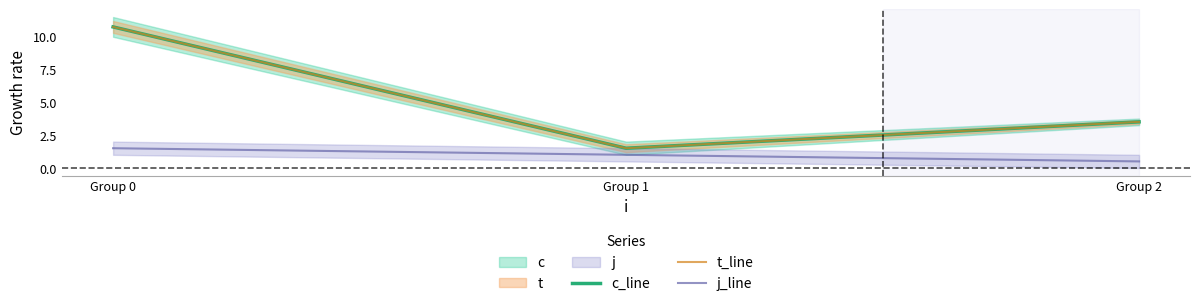

True or false: c_line has a value of 14.3 at Group 0.

False